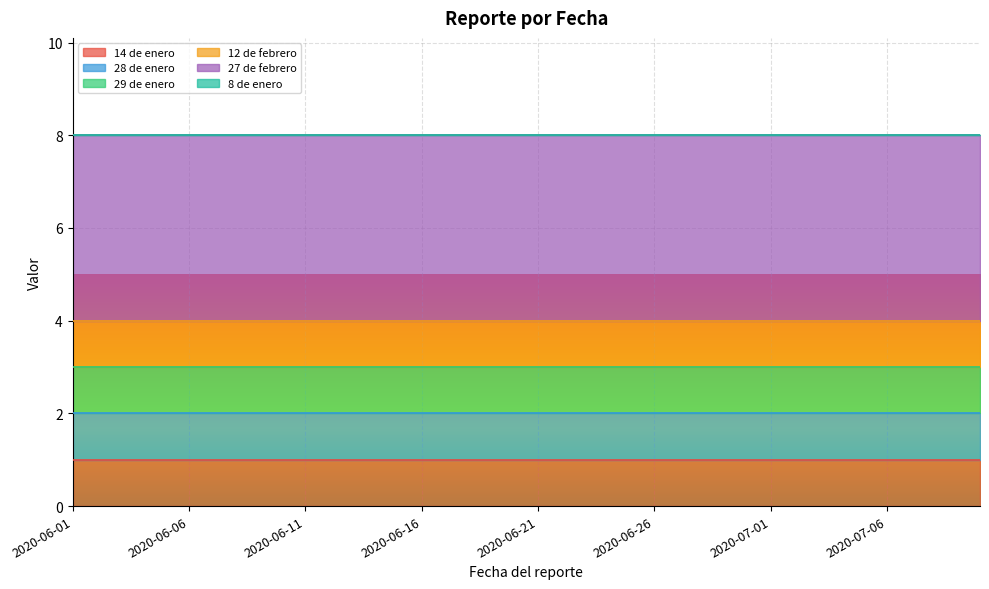

What is the sum of the 12 de febrero values at 2020-06-30 and 2020-07-10?

2